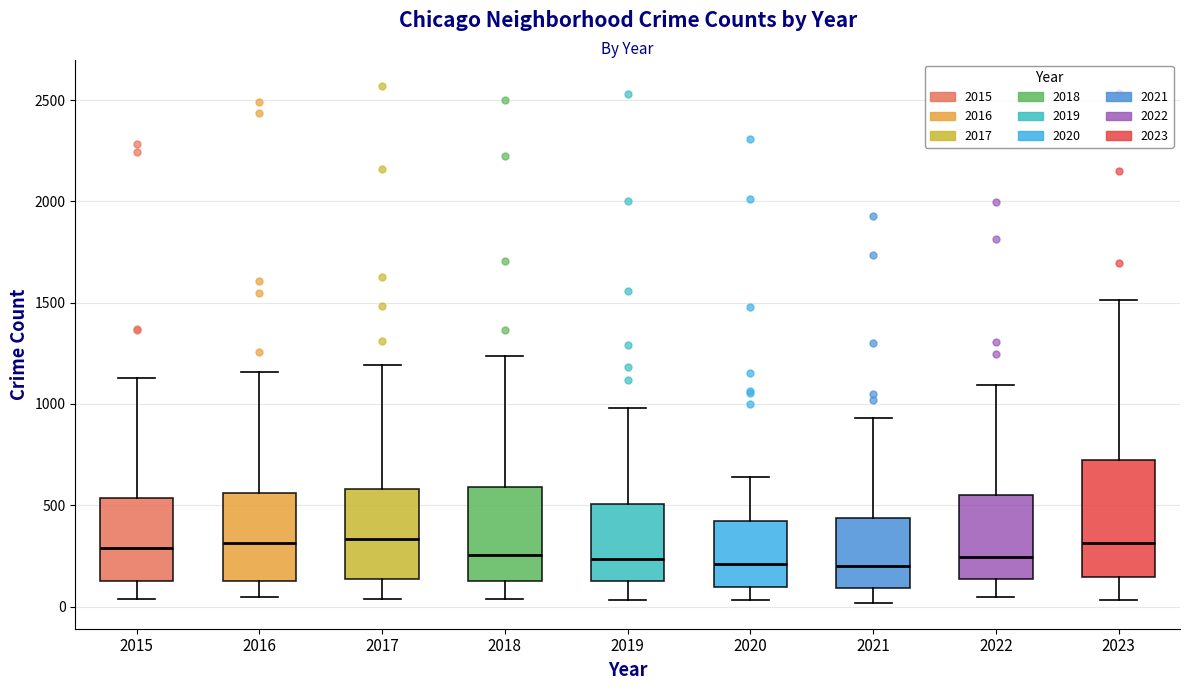

Reading left to right, read every box against the y-axis: the position of its median line, the range the box covers, and the ends of its whiskers. The values are not printed on the chart, so give them approximately, as read against the axis.

2015: median 300, box 150 to 550, whiskers 50 to 1150
2016: median 300, box 100 to 550, whiskers 50 to 1150
2017: median 350, box 150 to 600, whiskers 50 to 1200
2018: median 250, box 150 to 600, whiskers 50 to 1250
2019: median 250, box 150 to 500, whiskers 50 to 1000
2020: median 200, box 100 to 400, whiskers 50 to 650
2021: median 200, box 100 to 450, whiskers 0 to 950
2022: median 250, box 150 to 550, whiskers 50 to 1100
2023: median 300, box 150 to 700, whiskers 50 to 1500